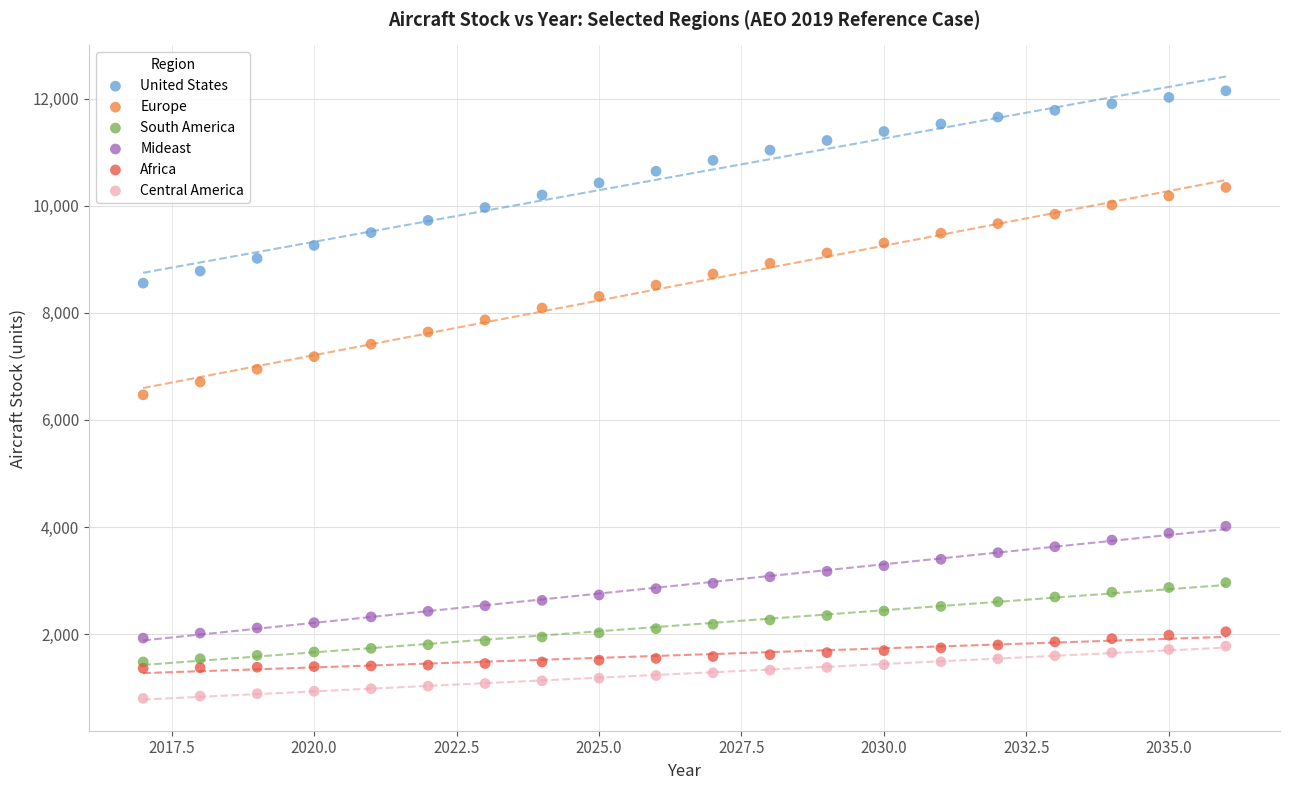

Which series contains the lowest Y value?

Central America